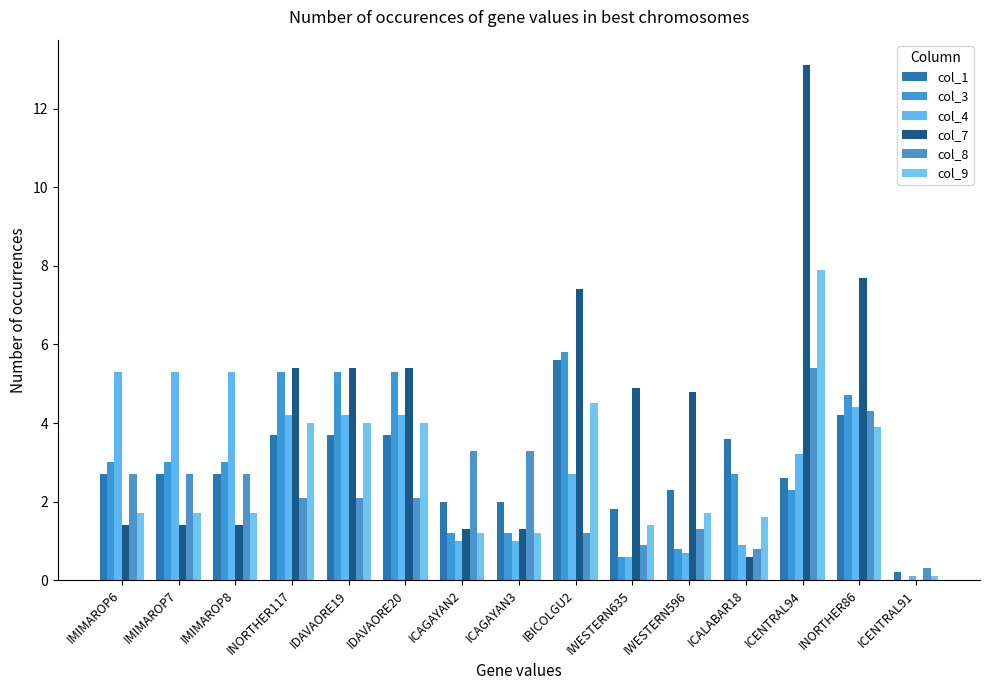

How many positive values does the col_3 series have?

14